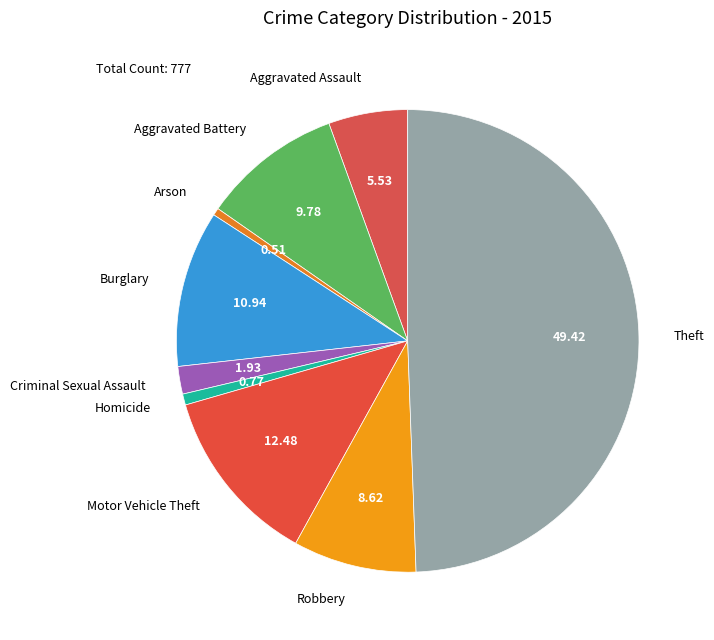

Which category has the biggest portion of the pie?

Theft